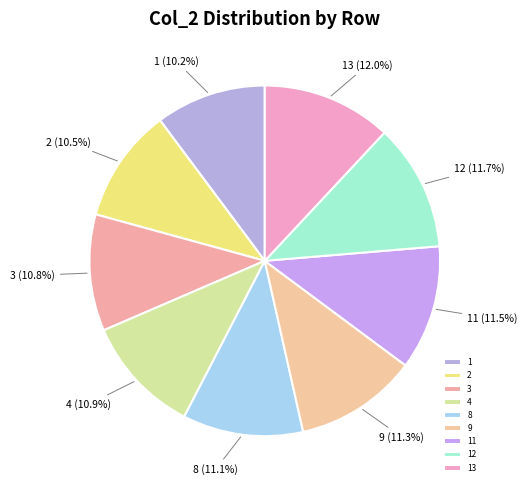

To the nearest percent, what is the difference between the largest and smallest slice percentages?

2%